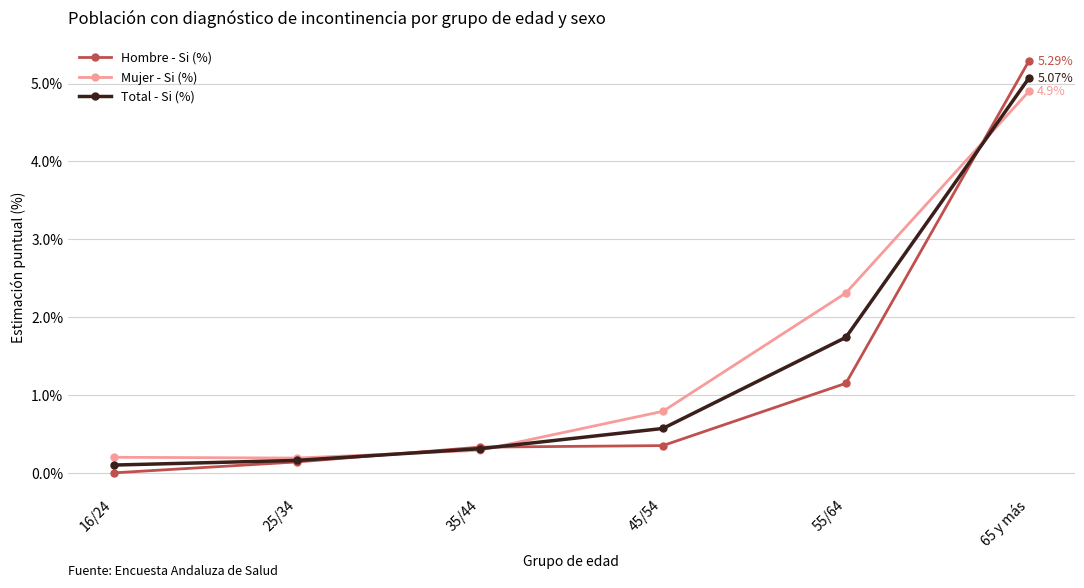

Which series changed the most between 16/24 and 45/54?

Mujer - Si (%)